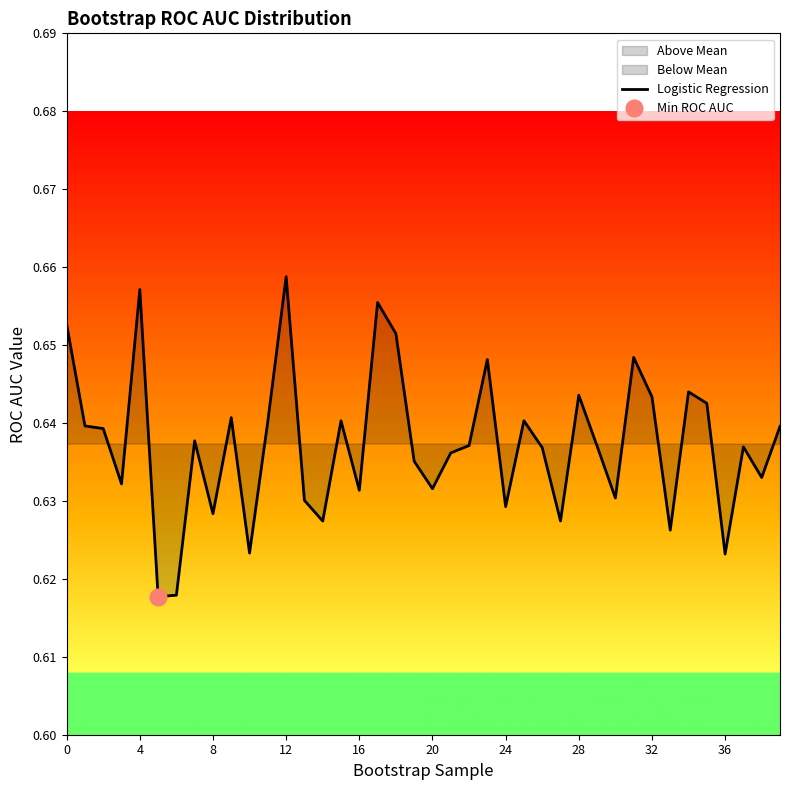

The value of Logistic Regression at 28 is 0.2. True or false?

False